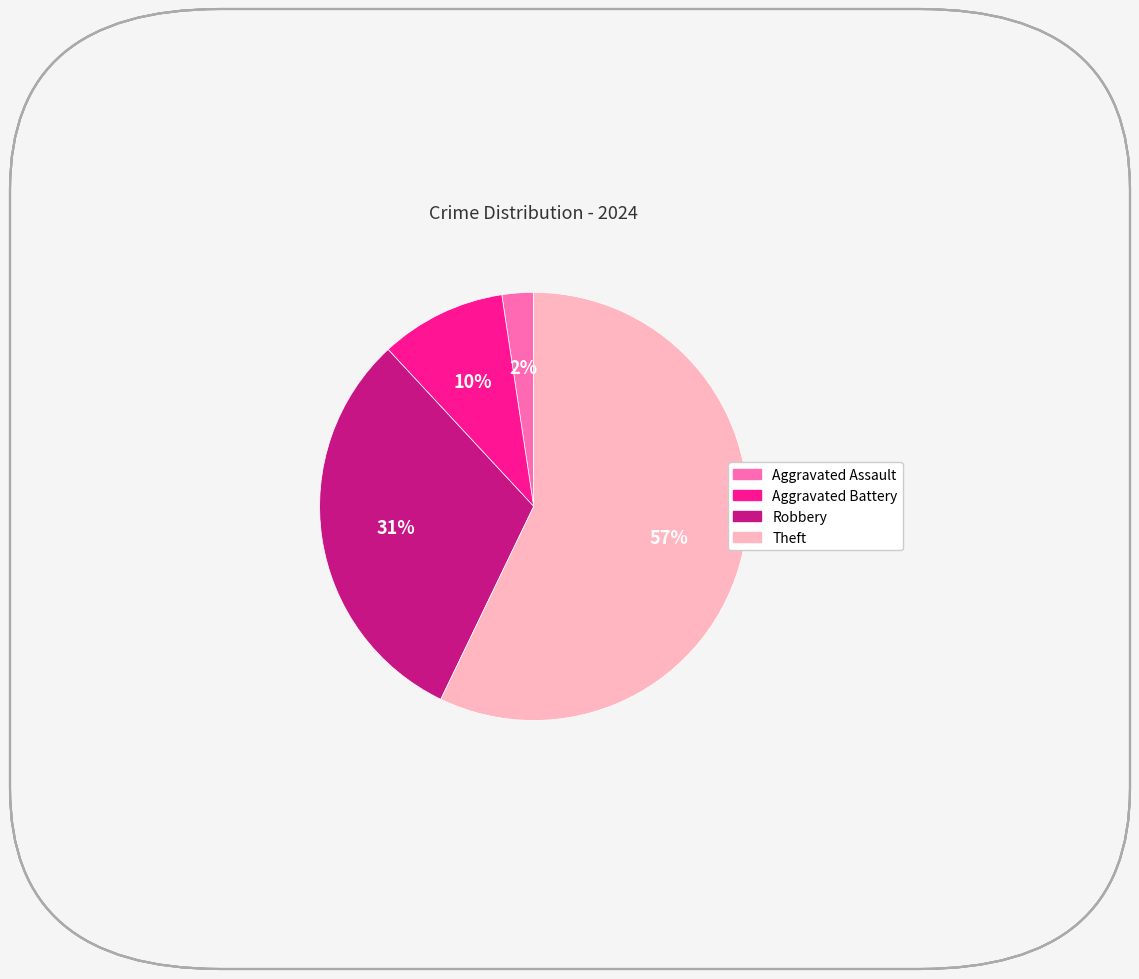

How many segments does this pie chart have?

4